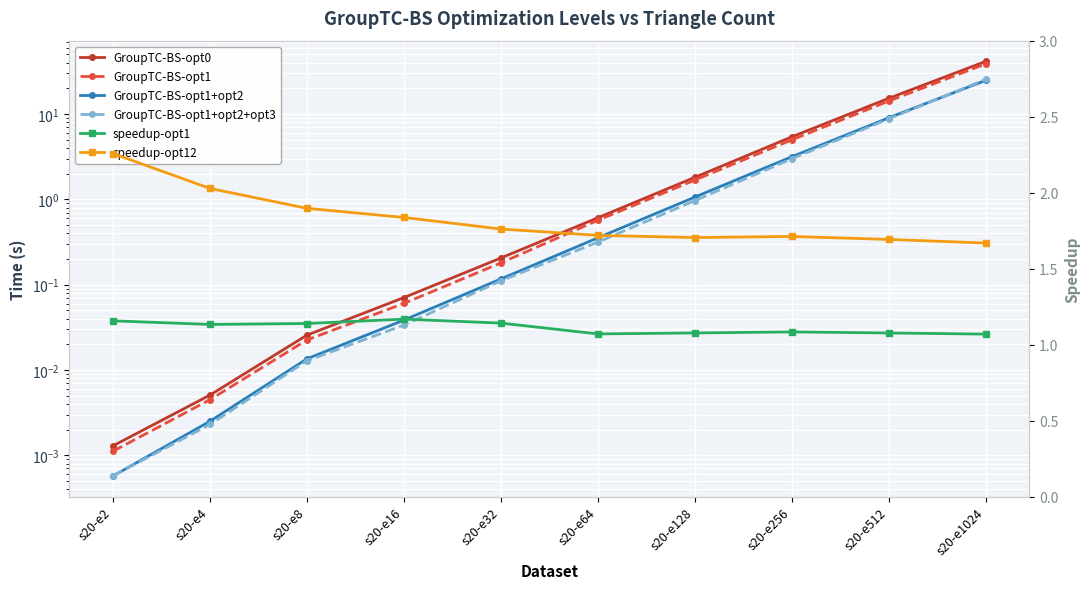

How many categories are shown in the chart?

10